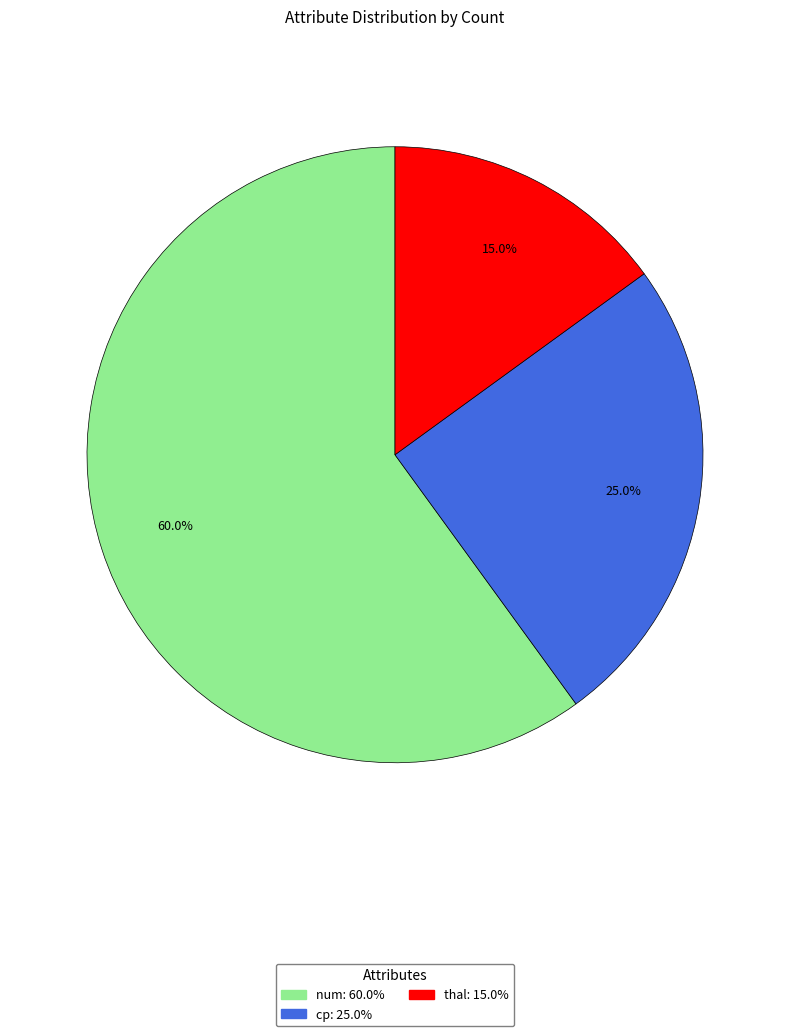

Count the number of slices in the pie.

3